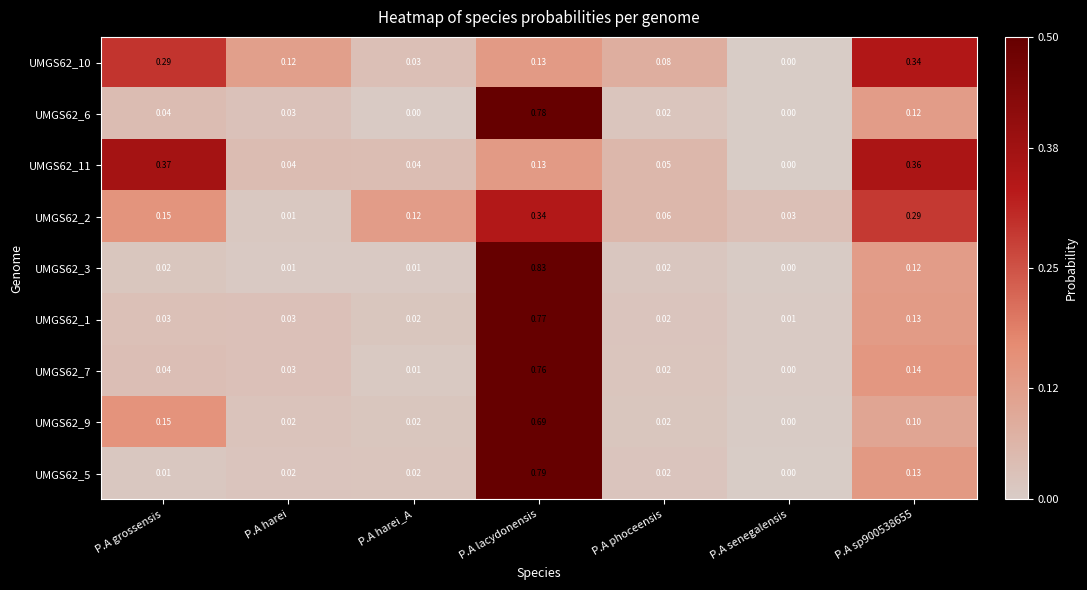

Which category has the lowest value in the UMGS62_2 series?

P.A harei